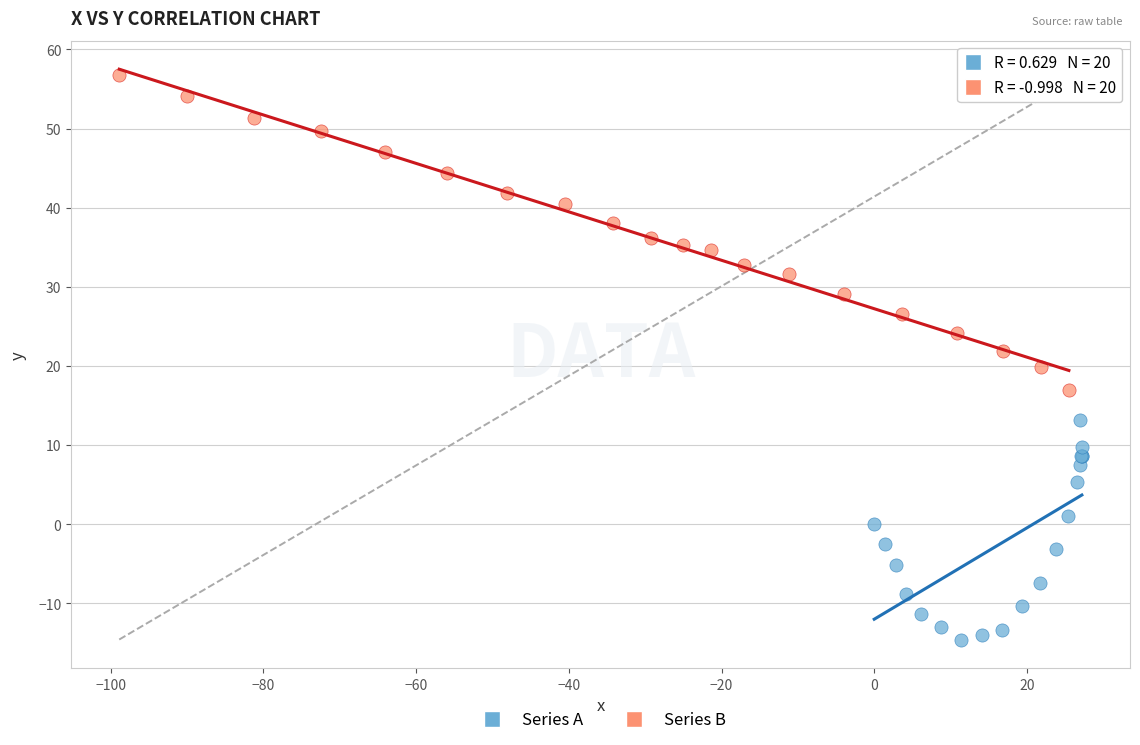

Which series has the widest spread of Y values?

Series B